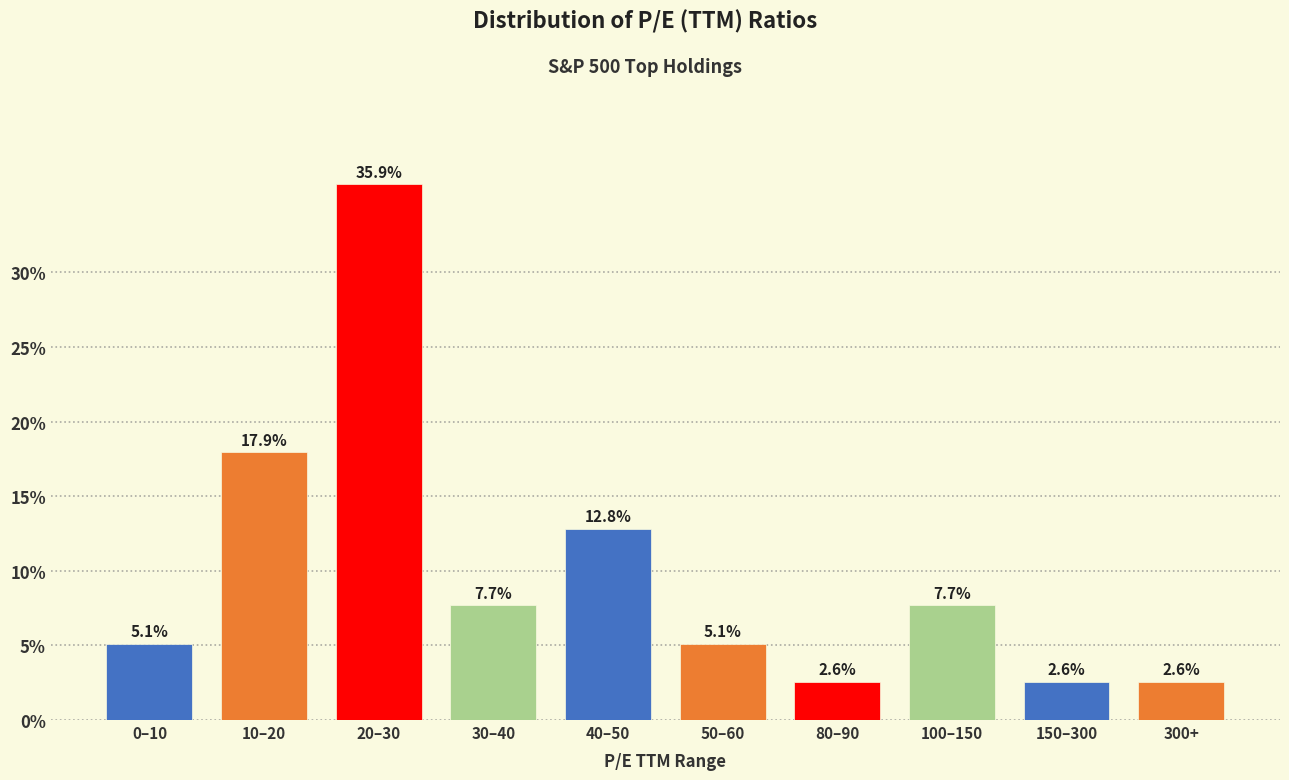

Reading left to right, extract all data points from this chart.

5.1	17.9	35.9	7.7	12.8	5.1	2.6	7.7	2.6	2.6